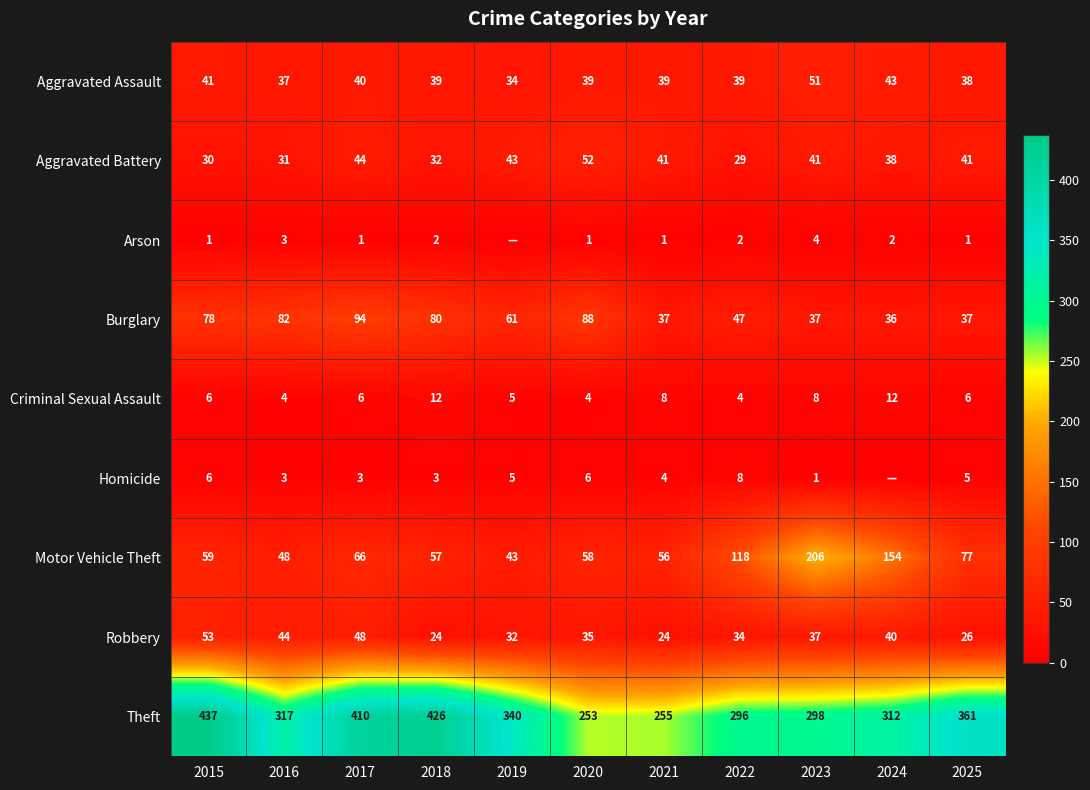

What is the difference between the maximum and second lowest values in the Motor Vehicle Theft series?

158